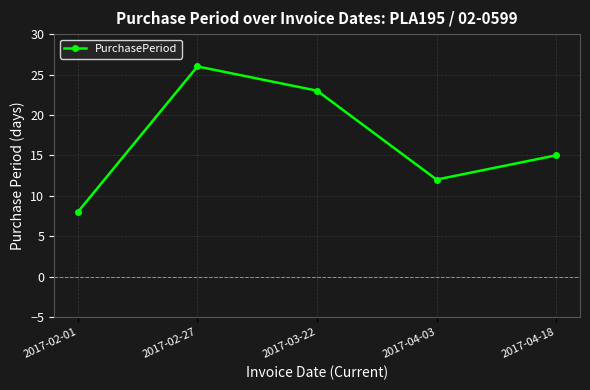

Where does the data first go above 15?

2017-02-27